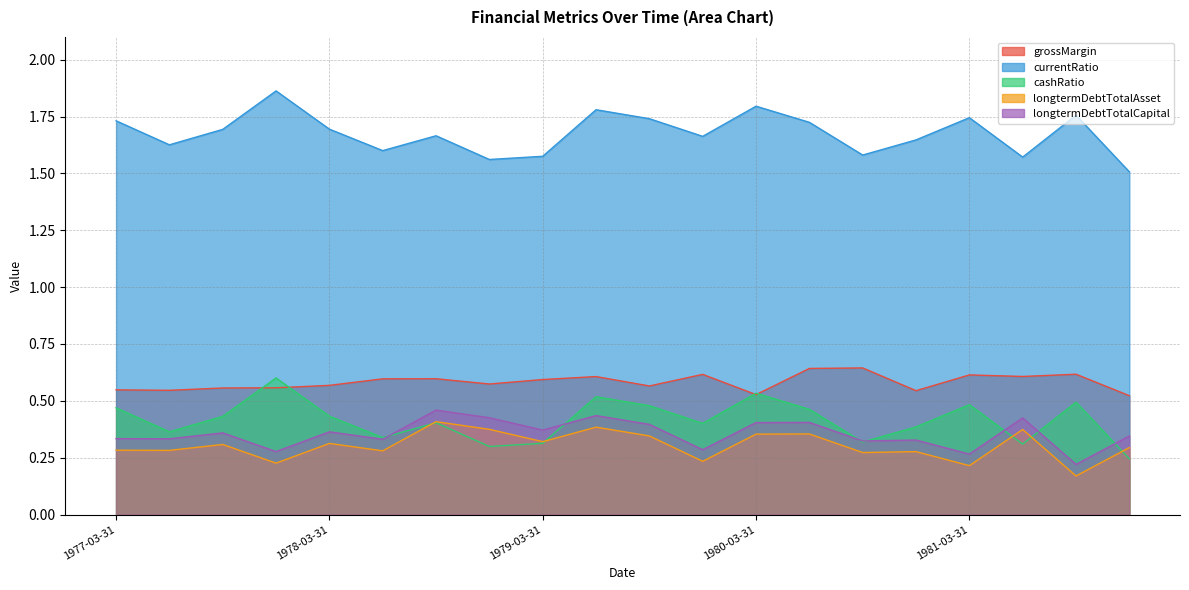

Which series has the largest total across all categories?

currentRatio